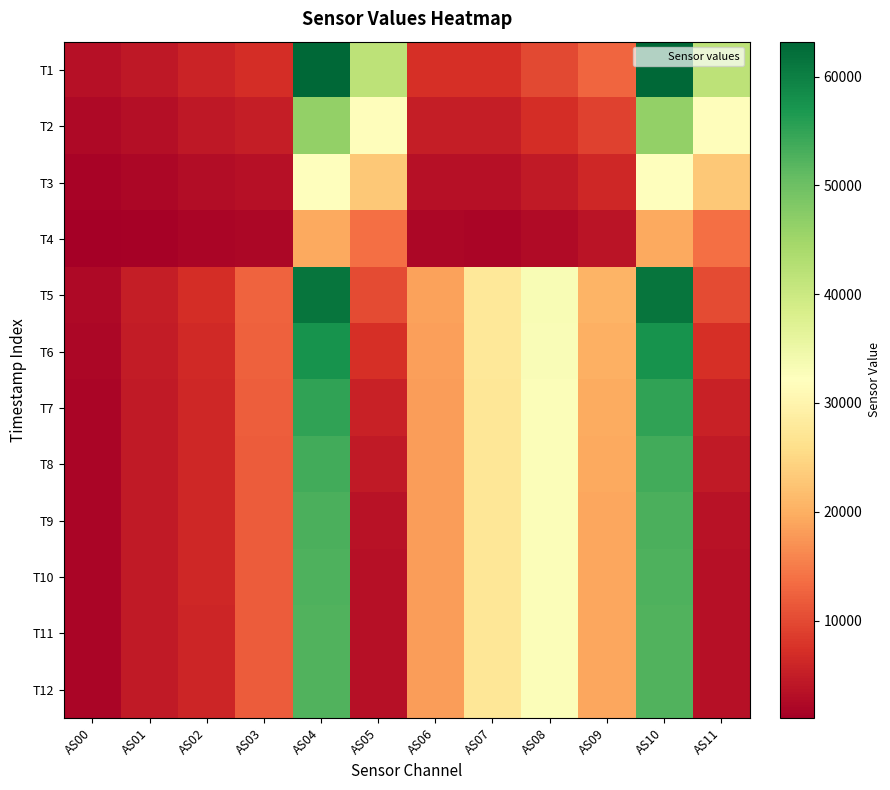

List the series in order of their peak value, highest first.

T1, T5, T6, T7, T8, T9, T10, T11, T12, T2, T3, T4